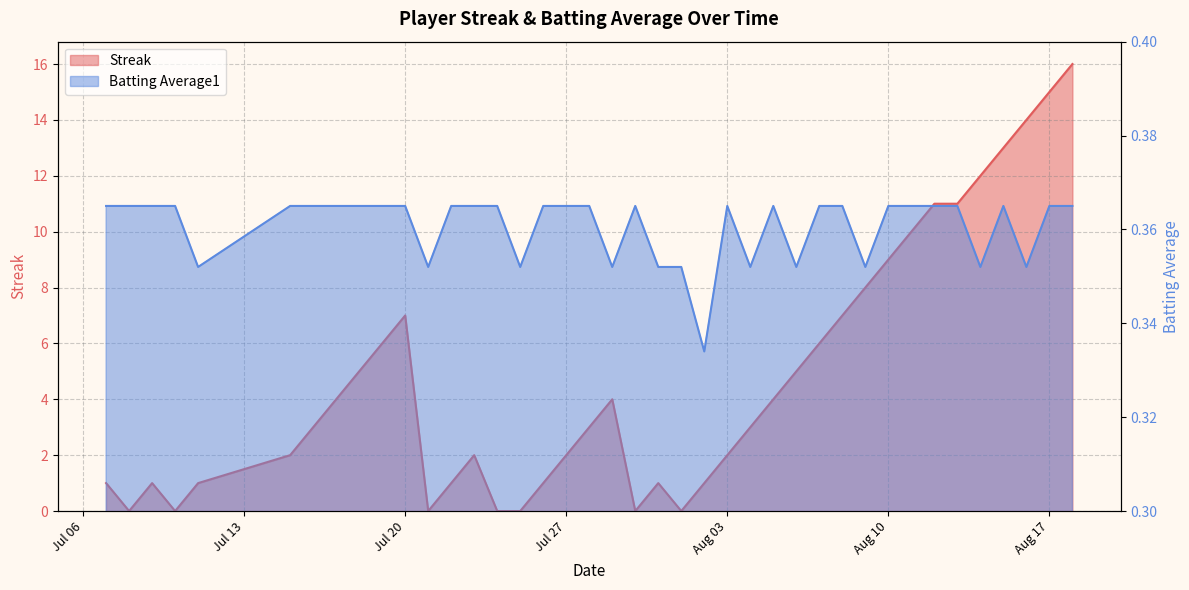

The Streak series shows 5.0 at 2010-07-18. True or false?

True